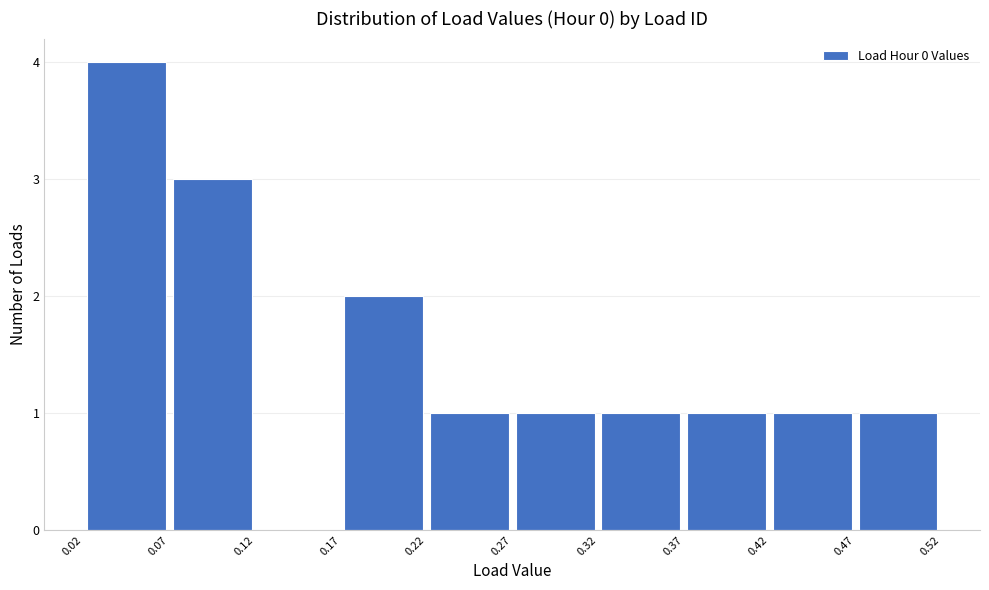

Reading left to right, transcribe this chart: for each bar, give the range it covers on the x-axis and its height. The values are not printed on the chart, so give them approximately, as read against the axis.

0.02 to 0.07: 4
0.07 to 0.12: 3
0.12 to 0.17: 0
0.17 to 0.22: 2
0.22 to 0.27: 1
0.27 to 0.32: 1
0.32 to 0.37: 1
0.37 to 0.42: 1
0.42 to 0.47: 1
0.47 to 0.52: 1